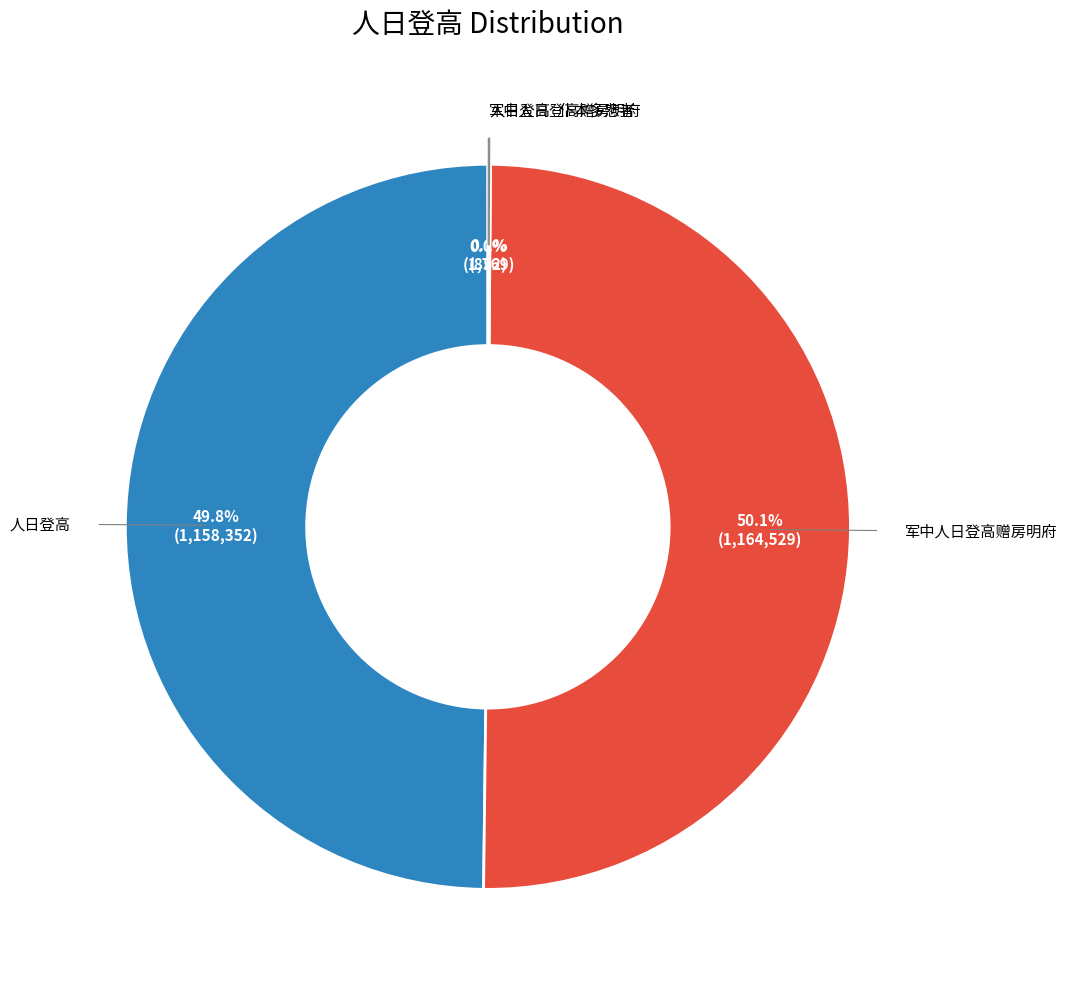

Which category has the biggest portion of the pie?

军中人日登高赠房明府